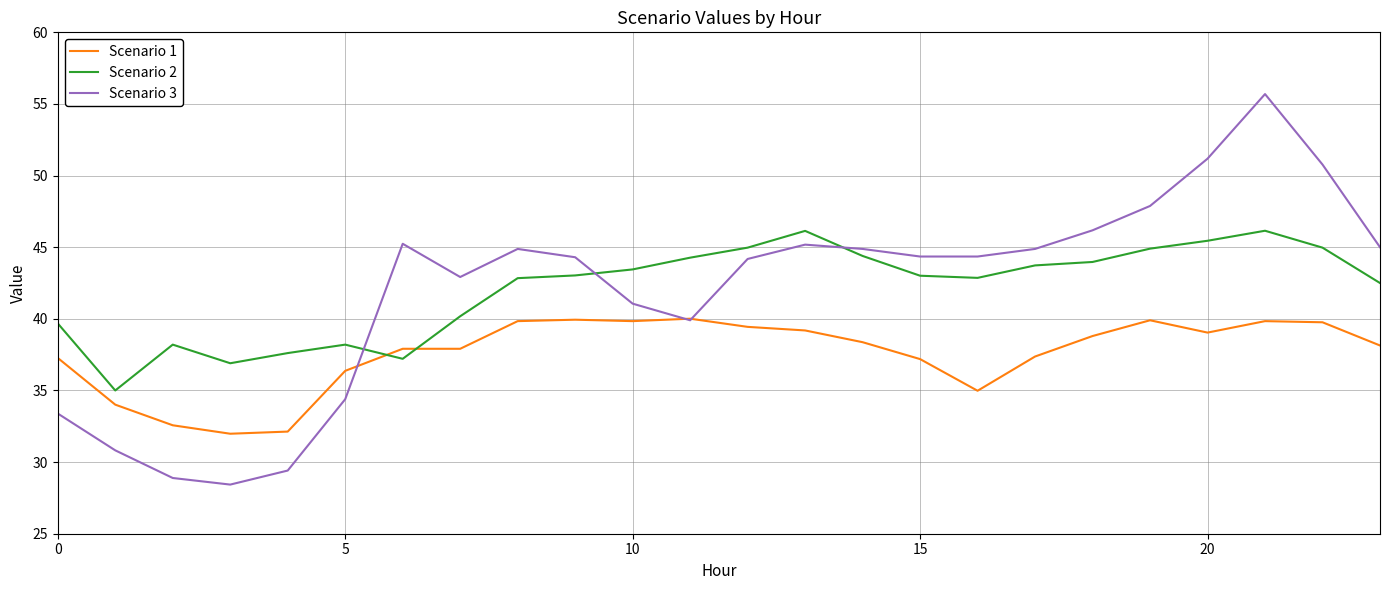

List the series in order of their peak value, lowest first.

Scenario 1, Scenario 2, Scenario 3